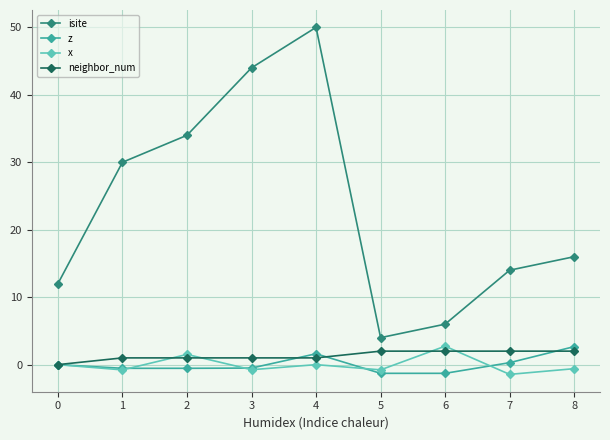

What is the total value across all series at 6?

9.4